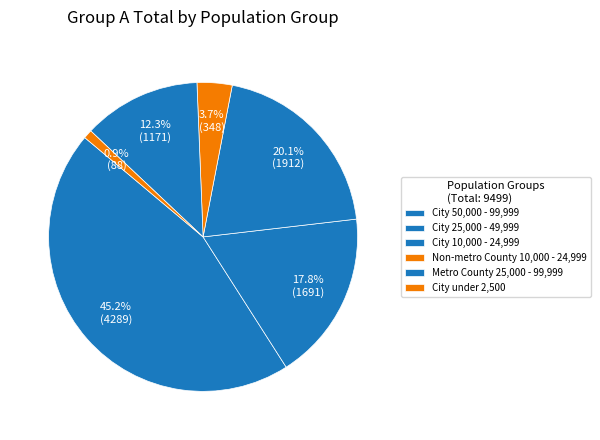

How many segments does this pie chart have?

6